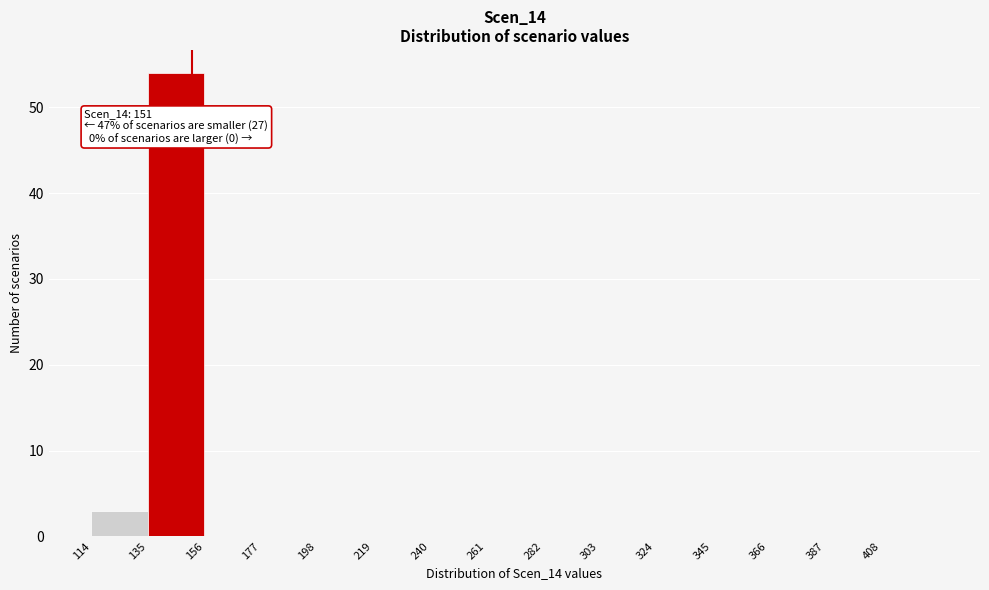

Which range on the x-axis has the tallest bar?

135 to 156